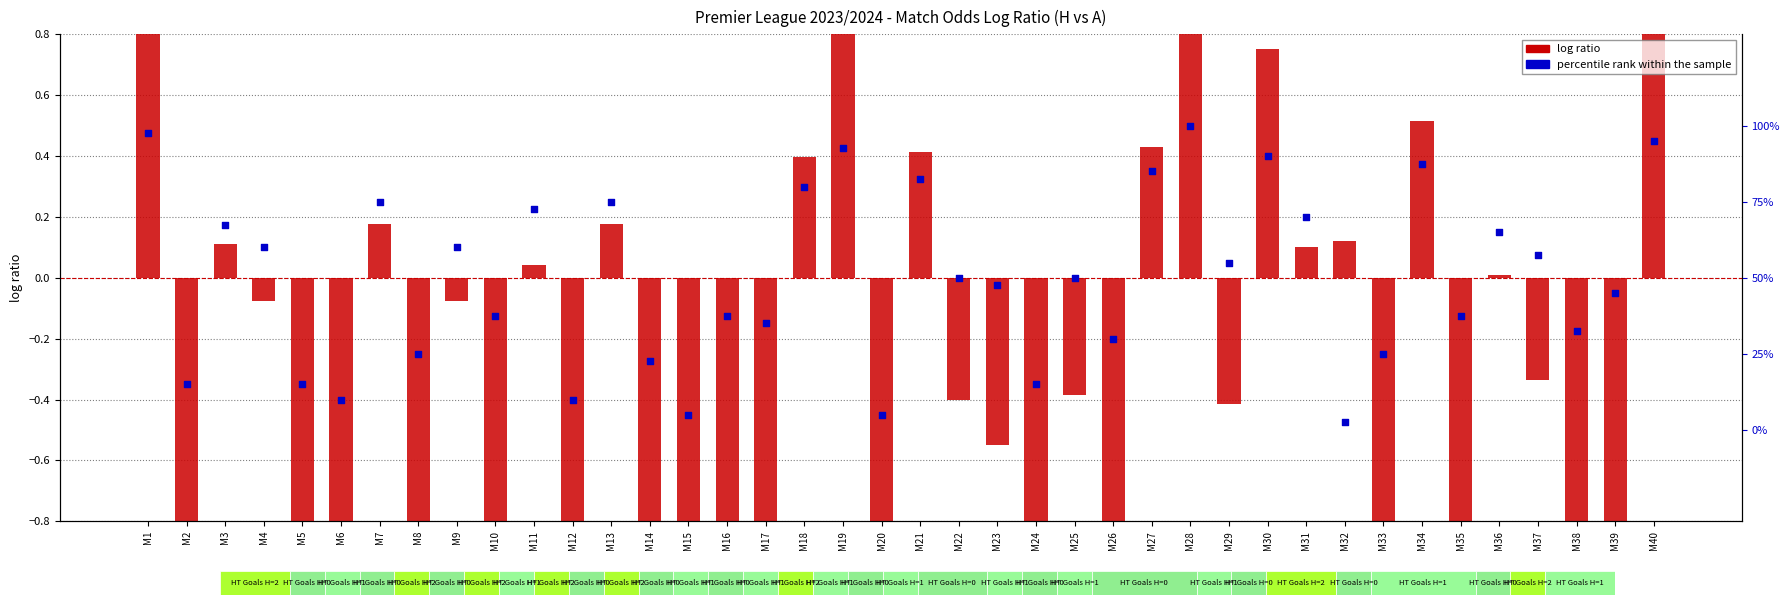

Which series contains the highest Y value?

log ratio (H/A odds)